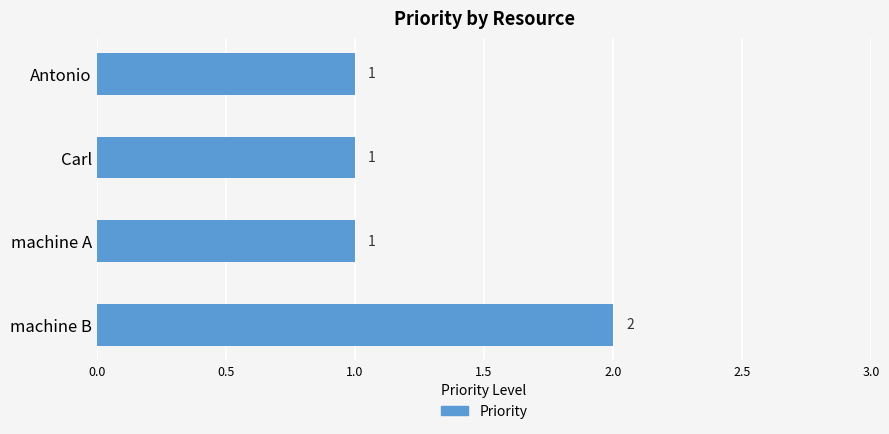

What is the label of the 3rd bar from the top?

machine A